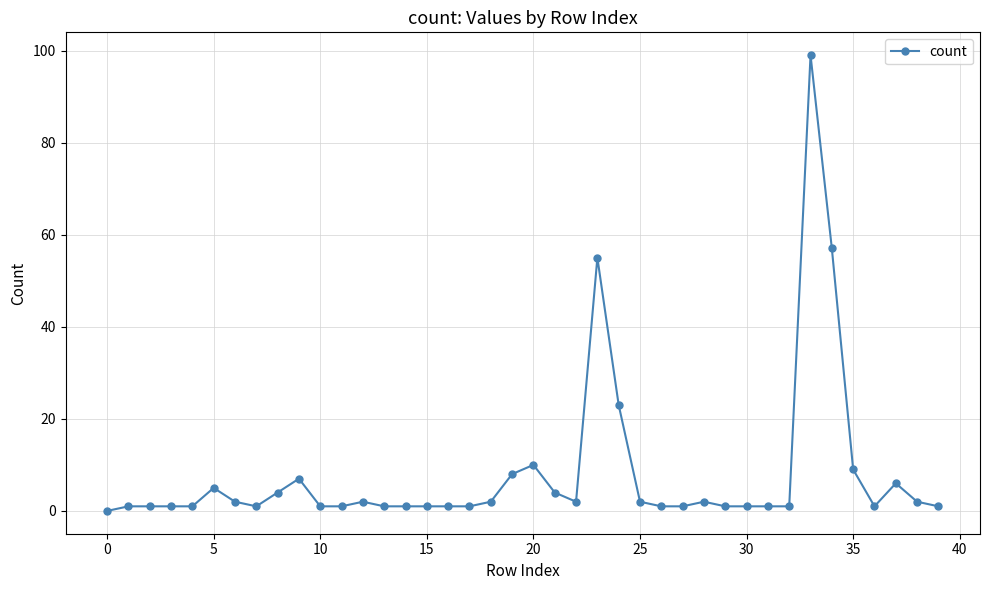

How many data points does each series have?

40